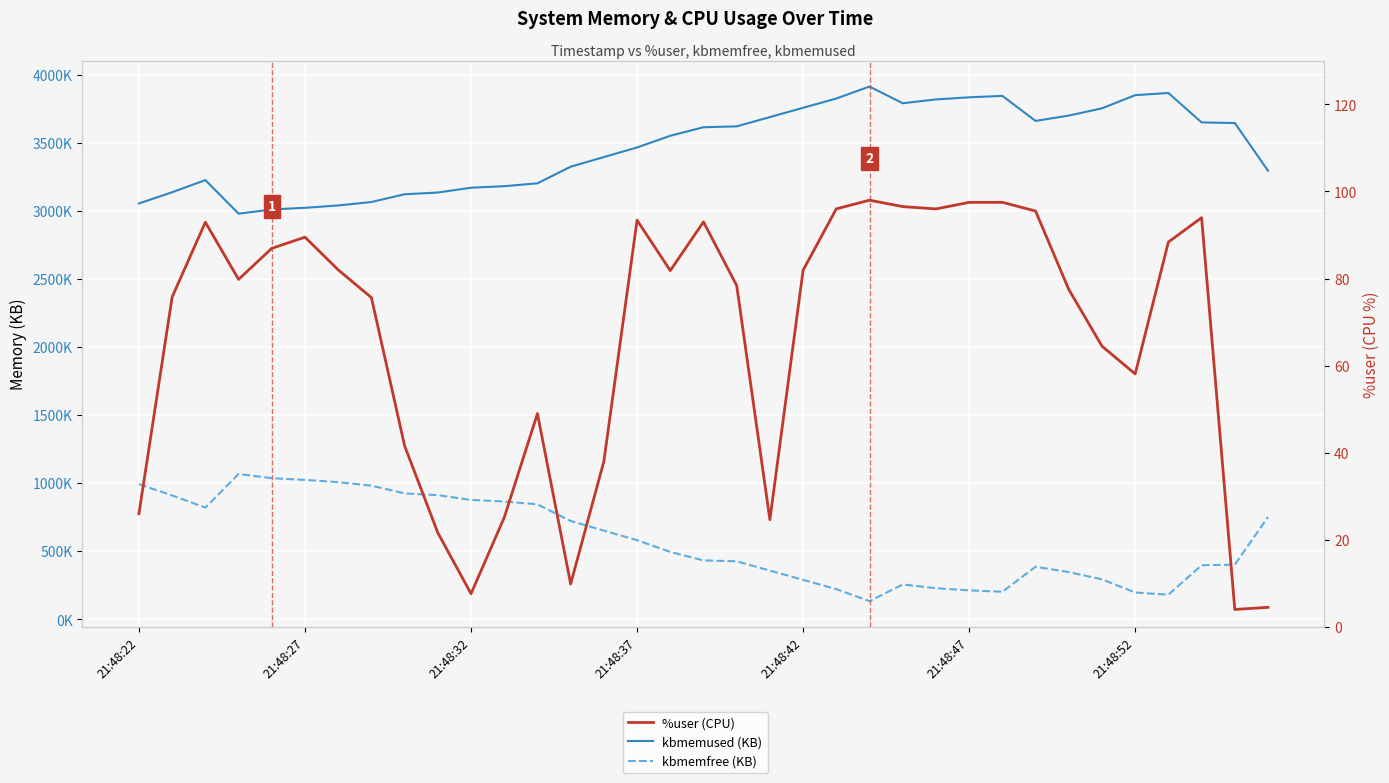

What is the average value of the kbmemfree (KB) series?

583608.0